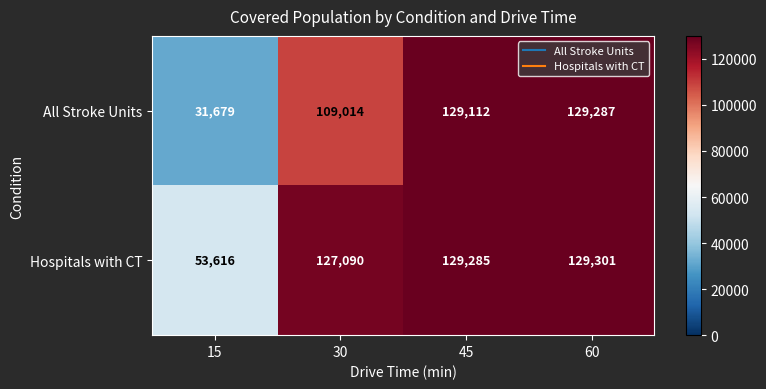

At 15, list the series in order from smallest to largest.

All Stroke Units, Hospitals with CT